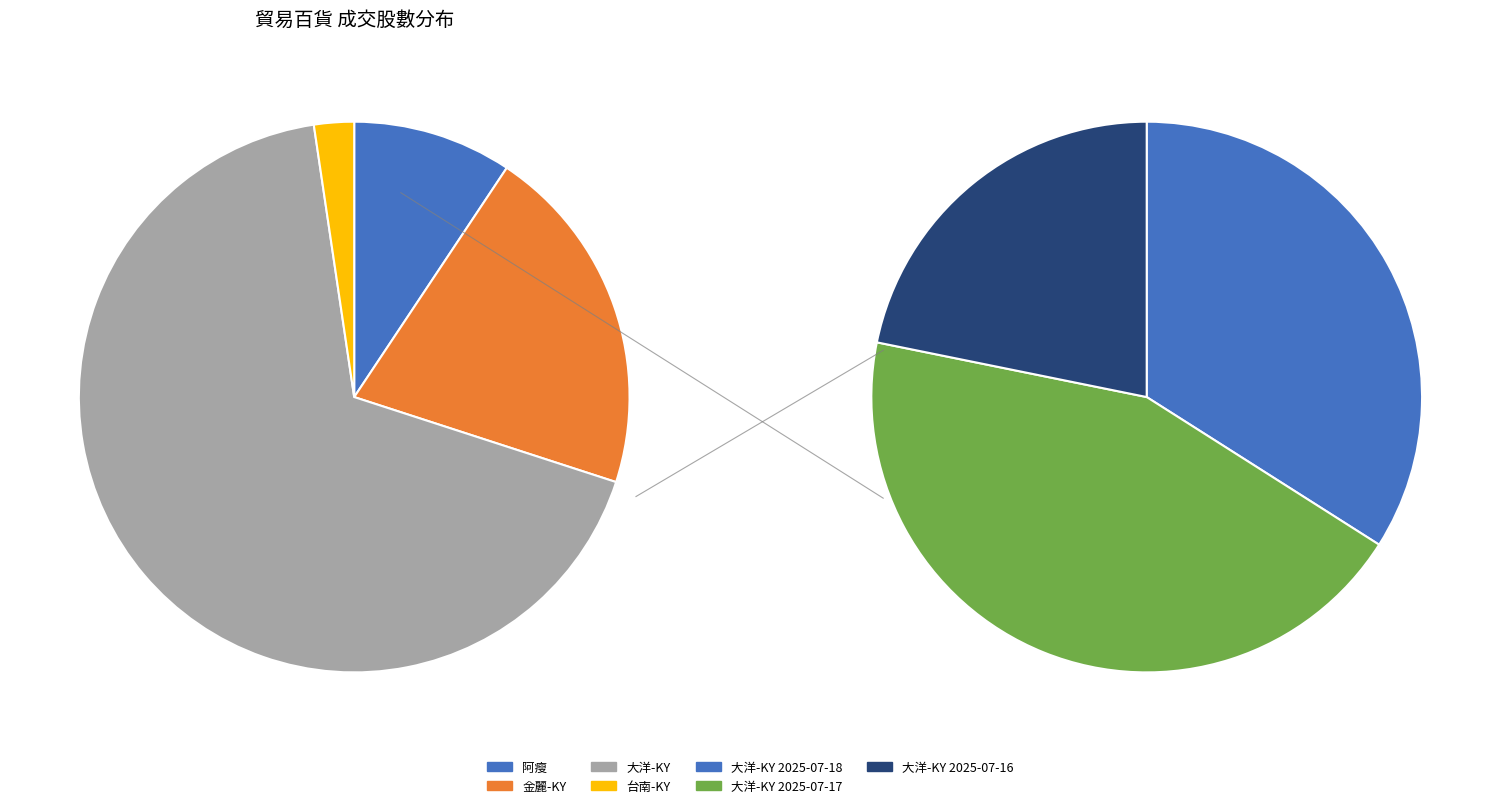

What is the majority slice?

大洋-KY